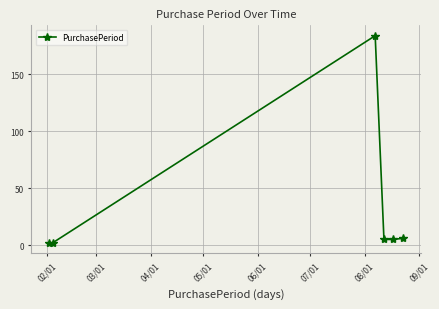

How many data points does each series have?

6